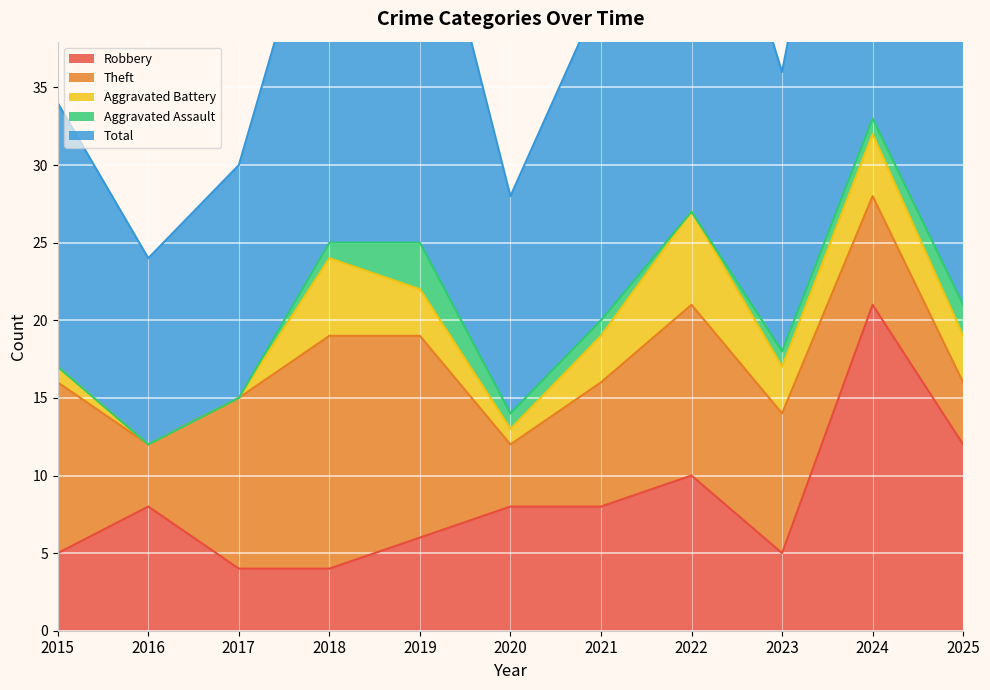

Does the chart display data point markers on the line(s)?

No